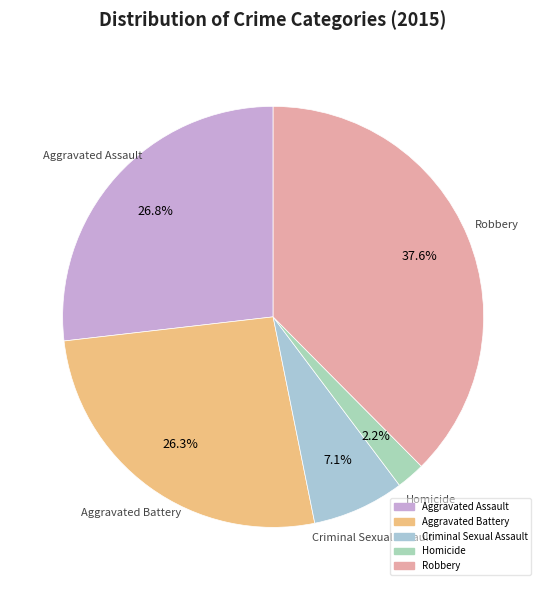

Is Homicide the majority of the pie?

No